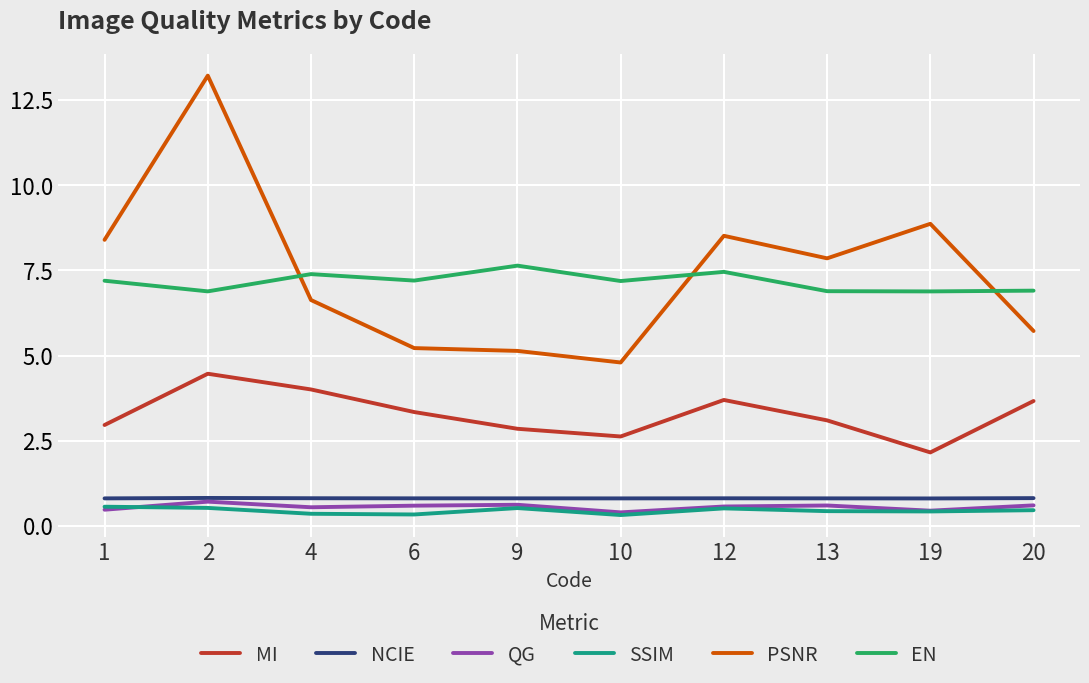

What is the greatest value displayed?

13.2